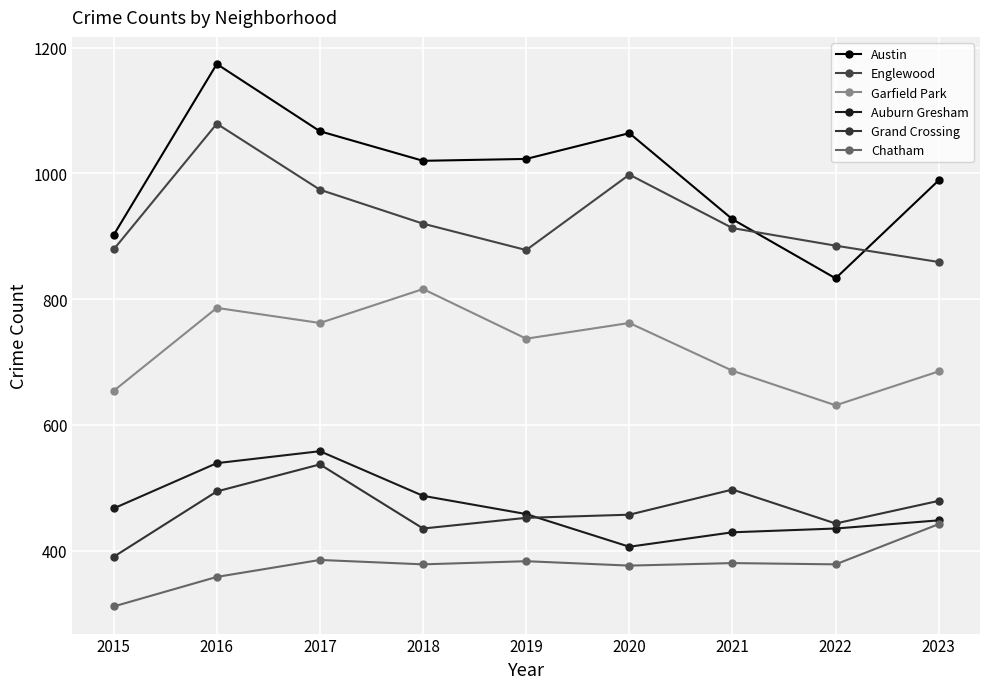

Does the chart display data point markers on the line(s)?

Yes